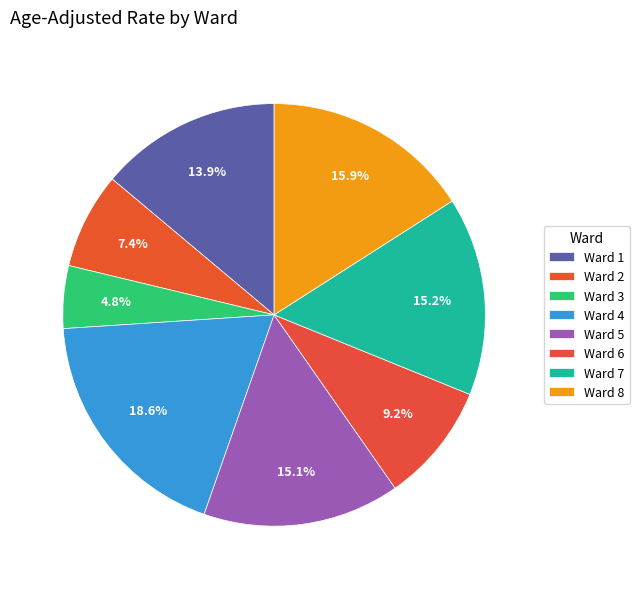

How much of the chart is everything except Ward 8?

84.1%